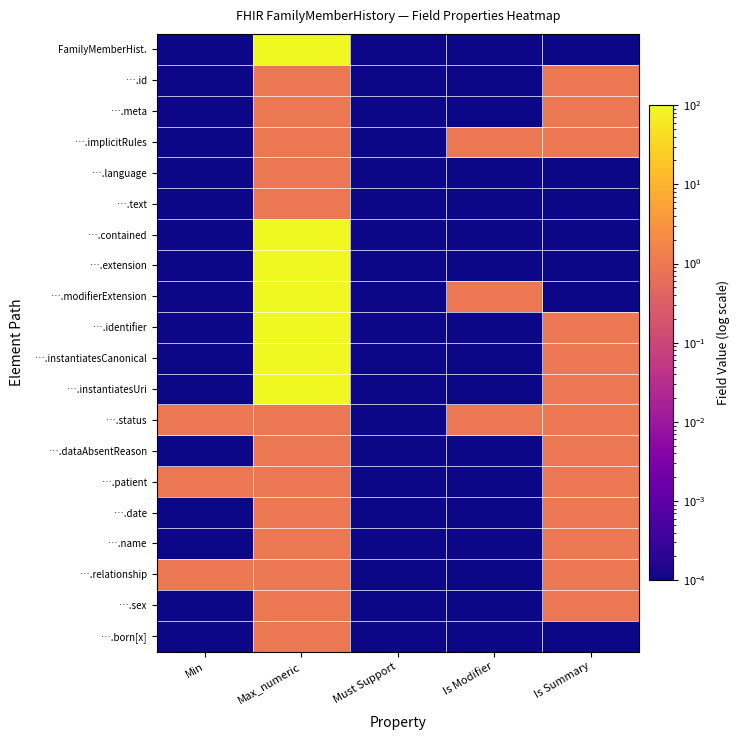

List the series in order of their peak value, lowest first.

….id, ….meta, ….implicitRules, ….language, ….text, ….status, ….dataAbsentReason, ….patient, ….date, ….name, ….relationship, ….sex, ….born[x], FamilyMemberHist., ….contained, ….extension, ….modifierExtension, ….identifier, ….instantiatesCanonical, ….instantiatesUri